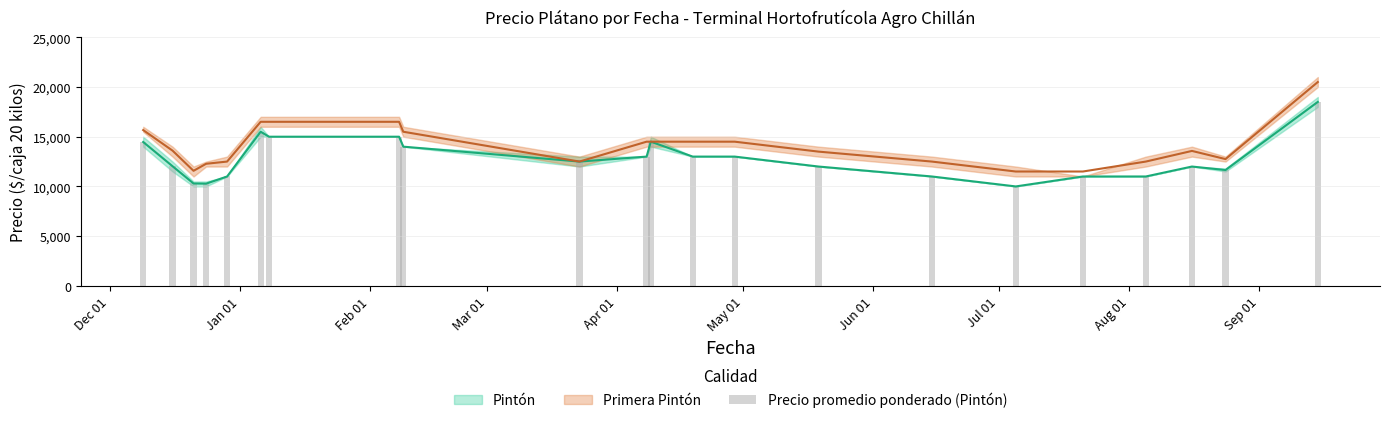

What is the maximum value shown in the chart?

18500